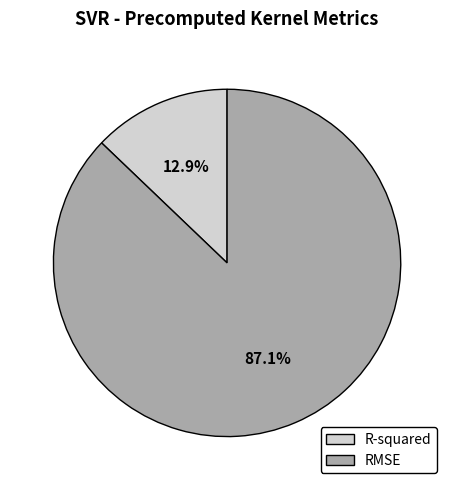

True or false: R-squared accounts for 13% of the total.

True